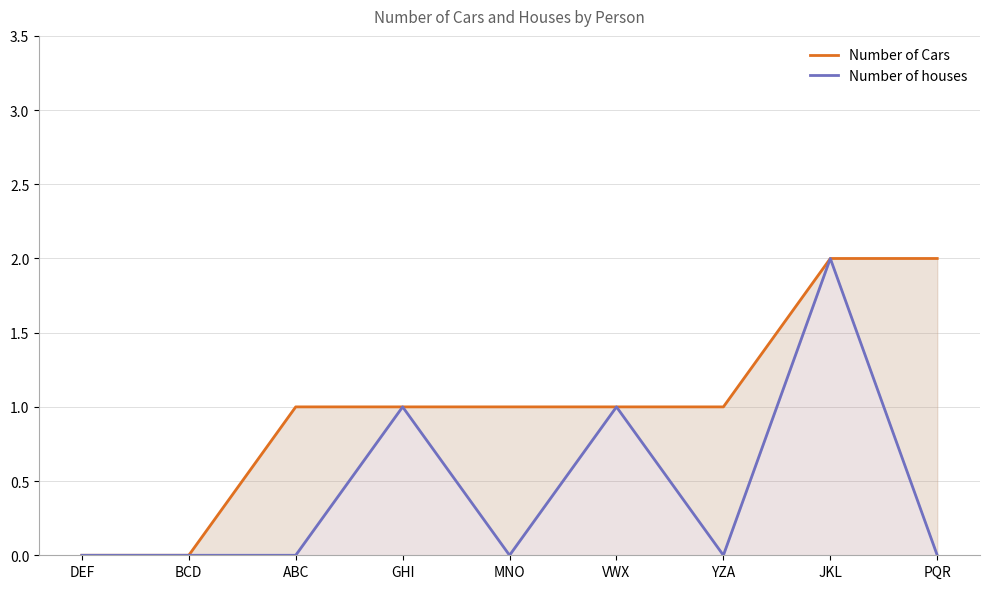

True or false: Number of Cars and Number of houses intersect in this chart.

False